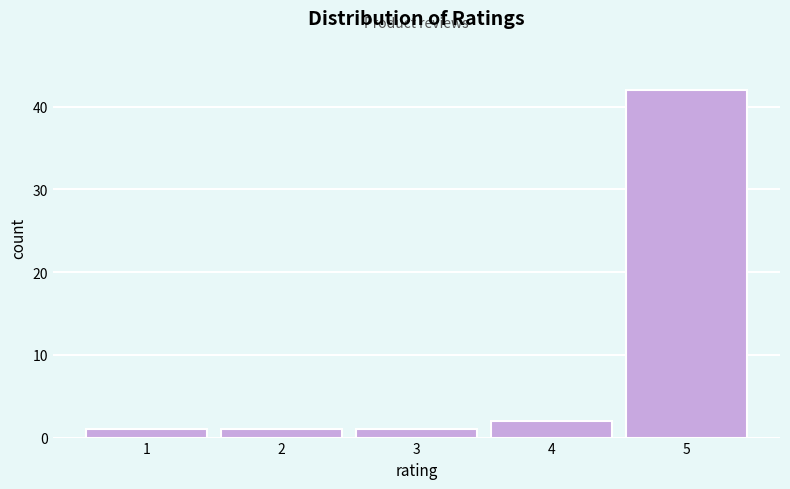

Reading left to right, list all the values displayed in this chart.

1	1	1	2	42